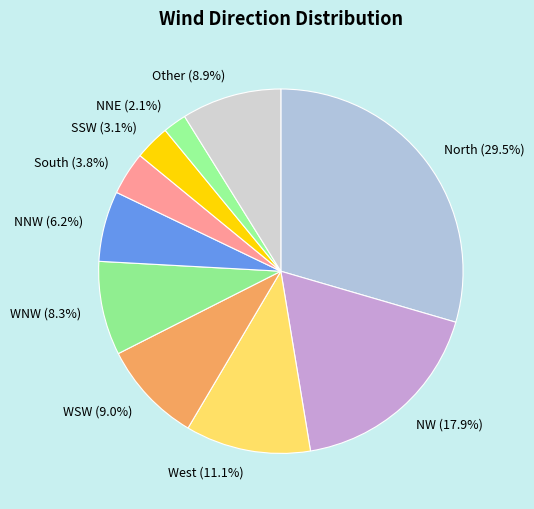

What is the smallest slice in the pie chart?

NNE